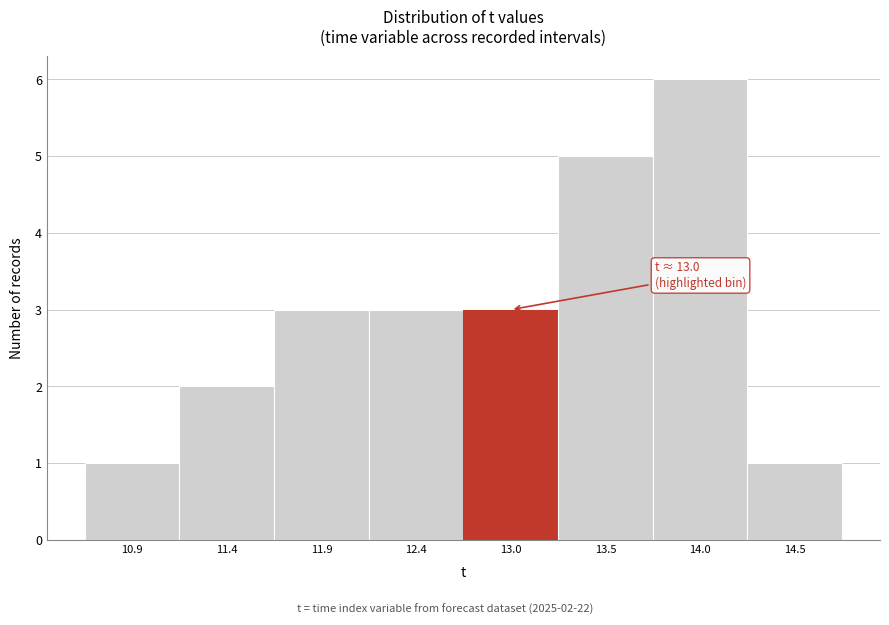

Which range on the x-axis has the tallest bar?

13.7 to 14.3